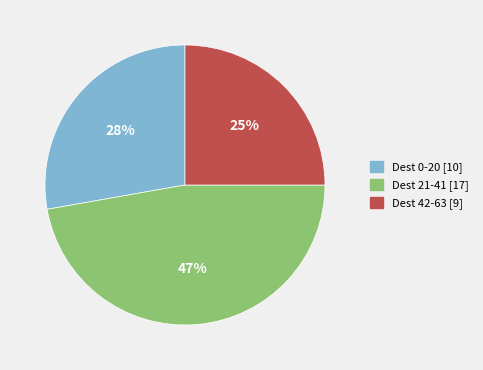

To the nearest percent, what portion does Dest 42-63 [9] represent?

25%